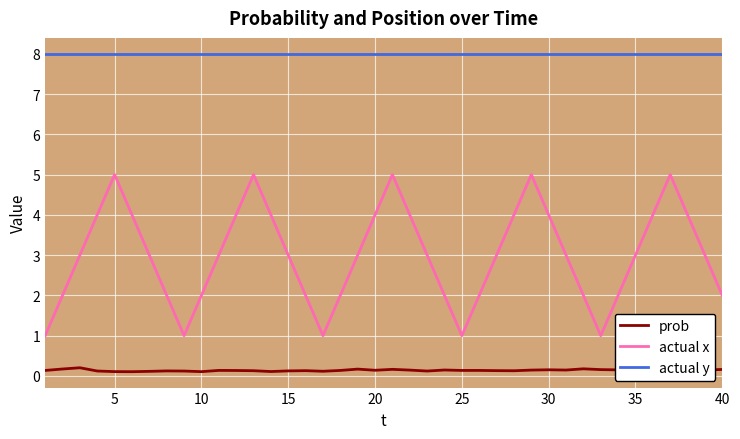

Which series has the largest total across all categories?

actual y